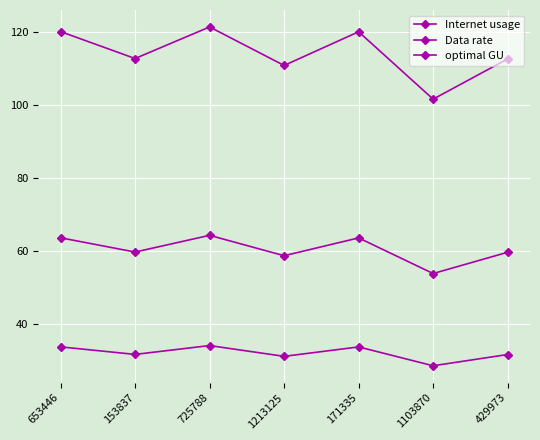

Is this an area chart (filled region under the line)?

No